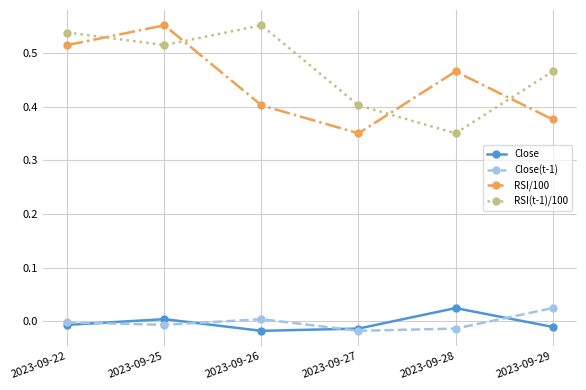

List the labels in order of RSI(t-1)/100 value, smallest first.

2023-09-28, 2023-09-27, 2023-09-29, 2023-09-25, 2023-09-22, 2023-09-26